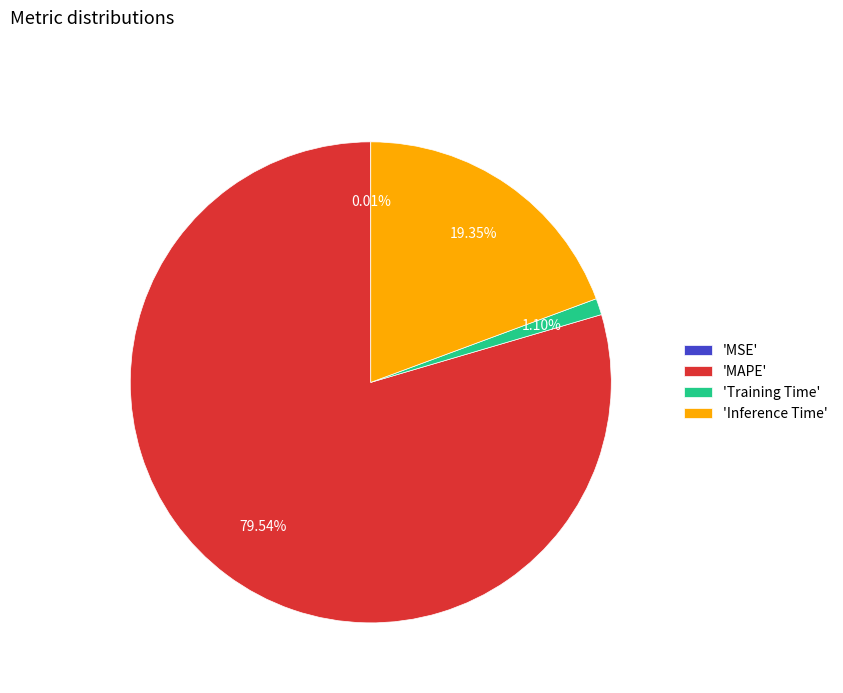

Is the sum of 'MAPE' and 'Inference Time' greater than half?

Yes